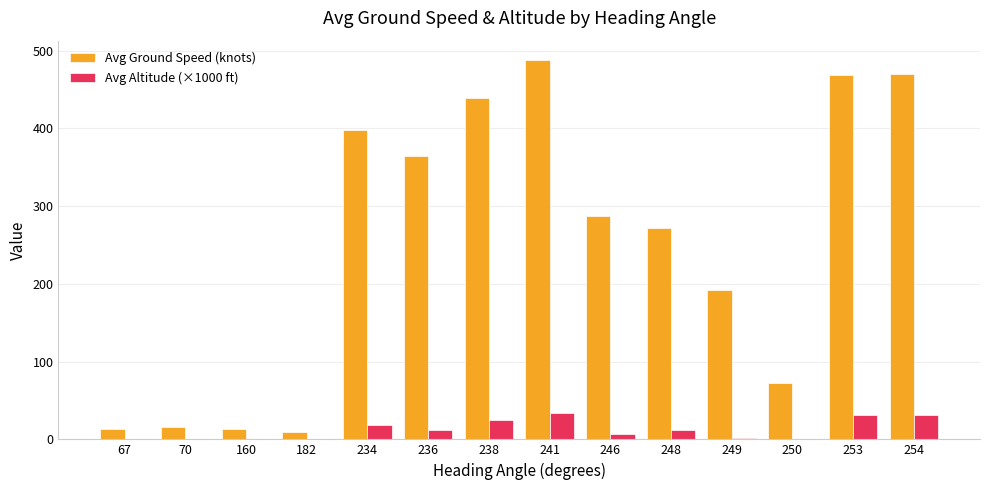

What is the maximum value shown in the chart?

488.3